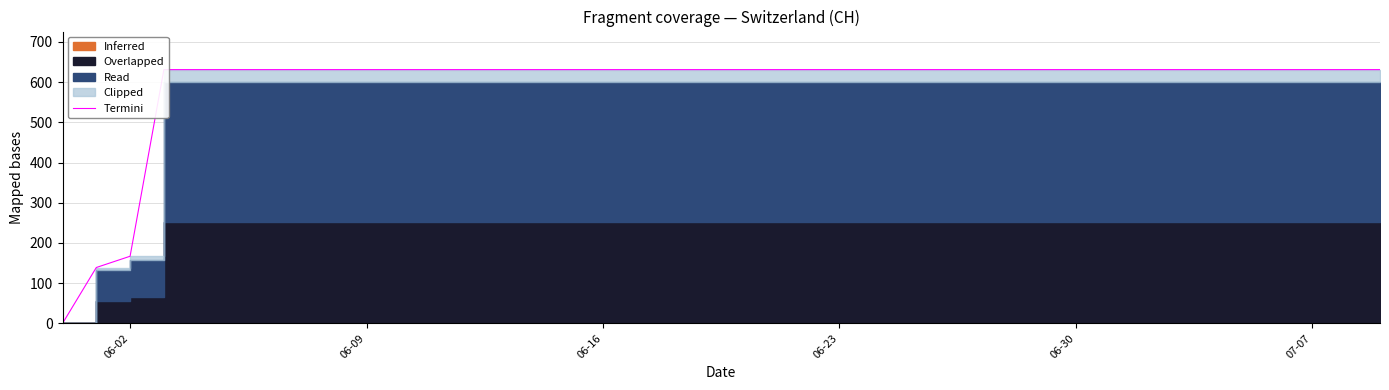

Is it true that the value at 14 is 255?

False